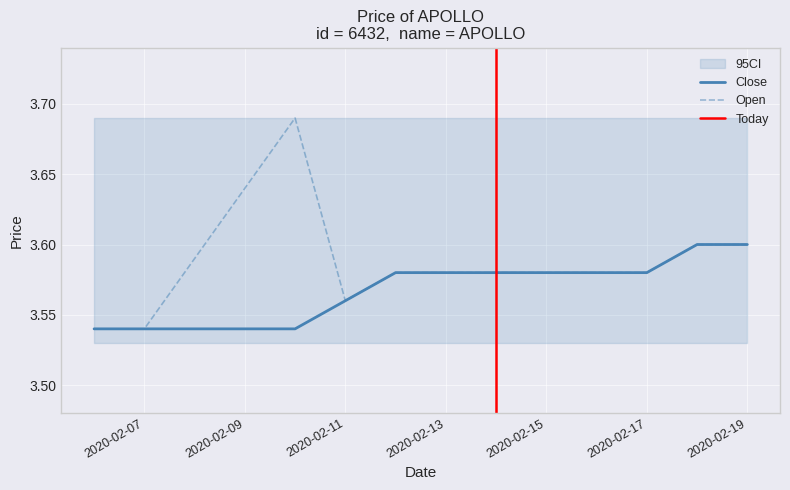

True or false: open and low intersect in this chart.

False